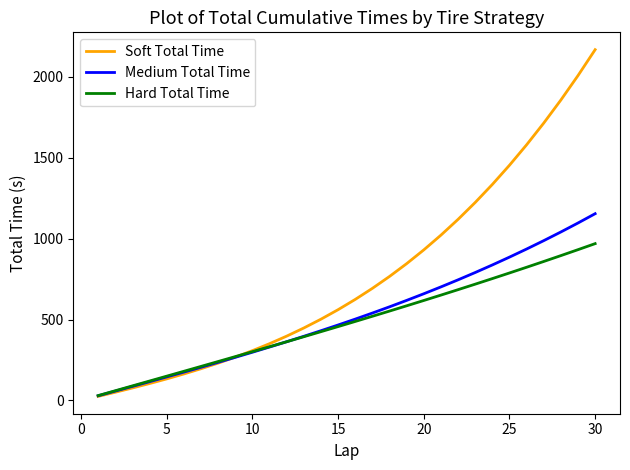

Which series has the widest spread of values?

Soft Total Time